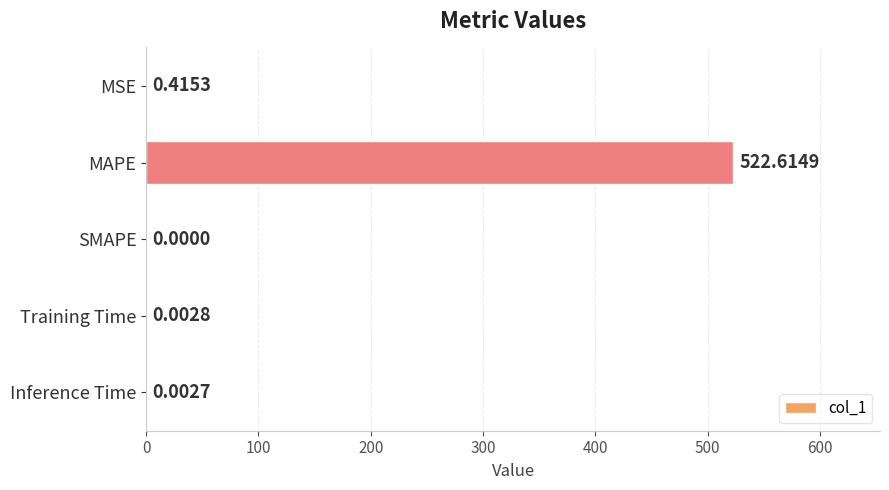

What is the sum of the values at SMAPE and MAPE?

522.6